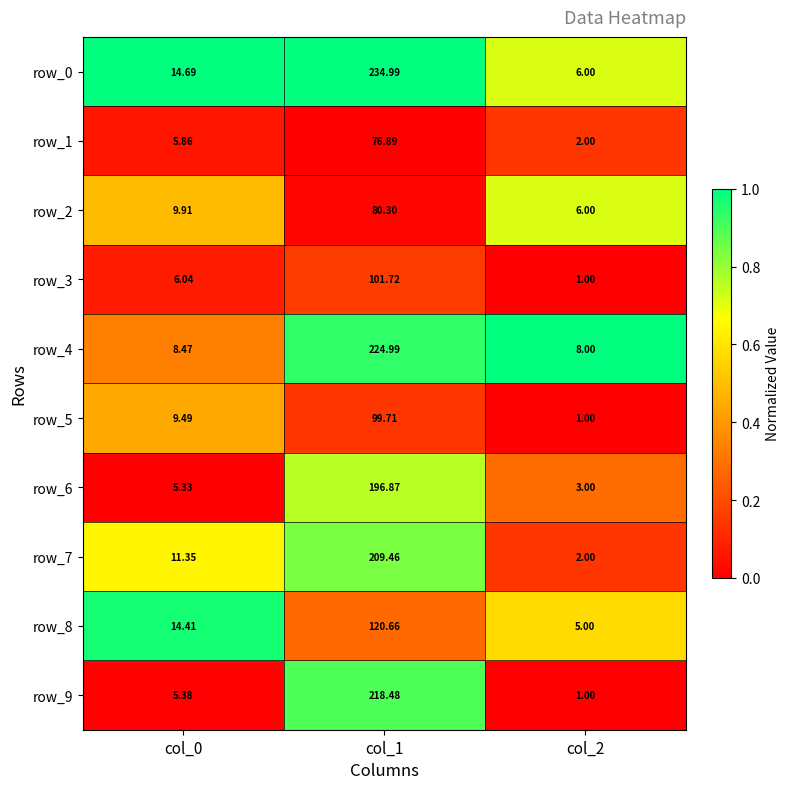

What is the difference between the maximum and minimum values in the row_0 series?

229.0